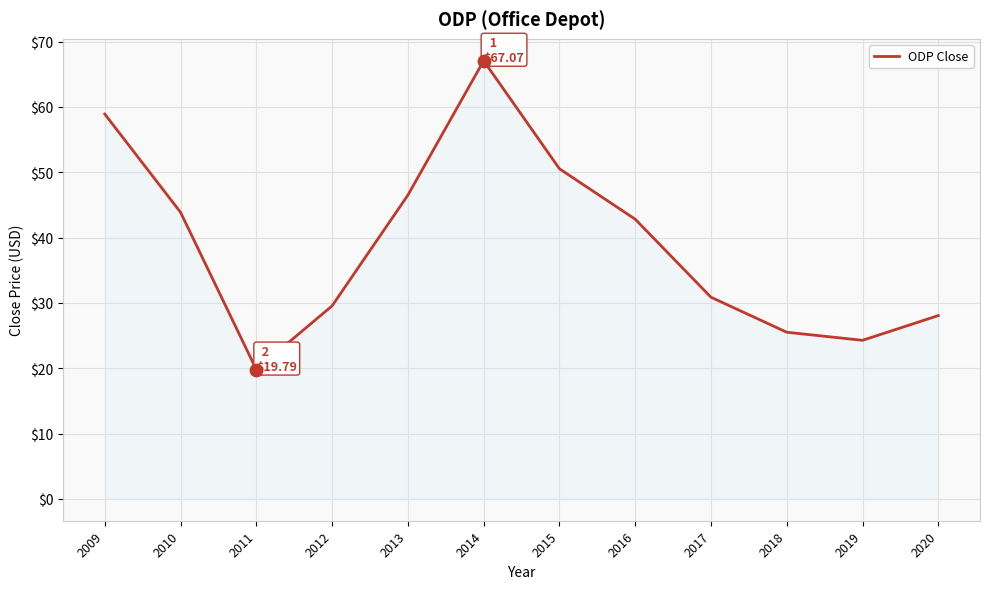

What is the ratio of the value at 2016 to the value at 2018?

1.7